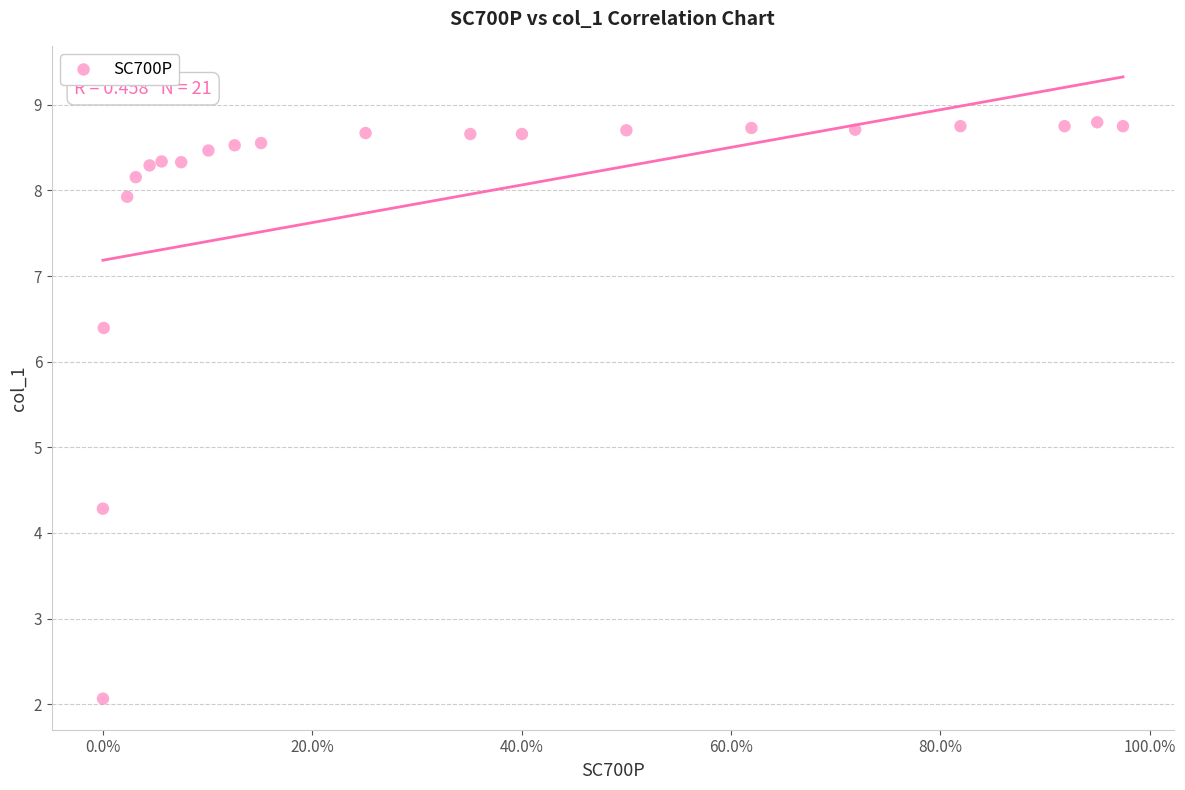

What is the range of Y values (max minus min)?

6.7